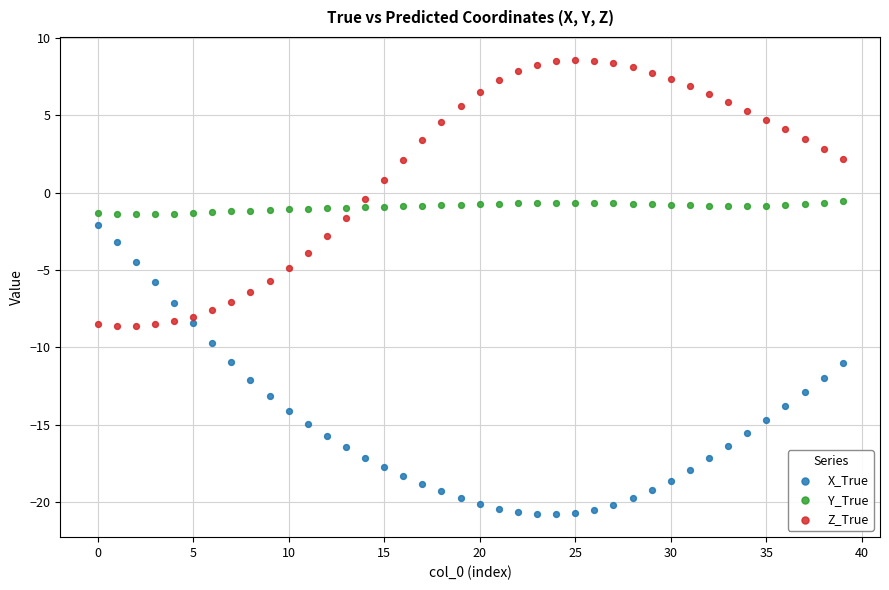

Which series reaches the maximum Y coordinate?

Z_True